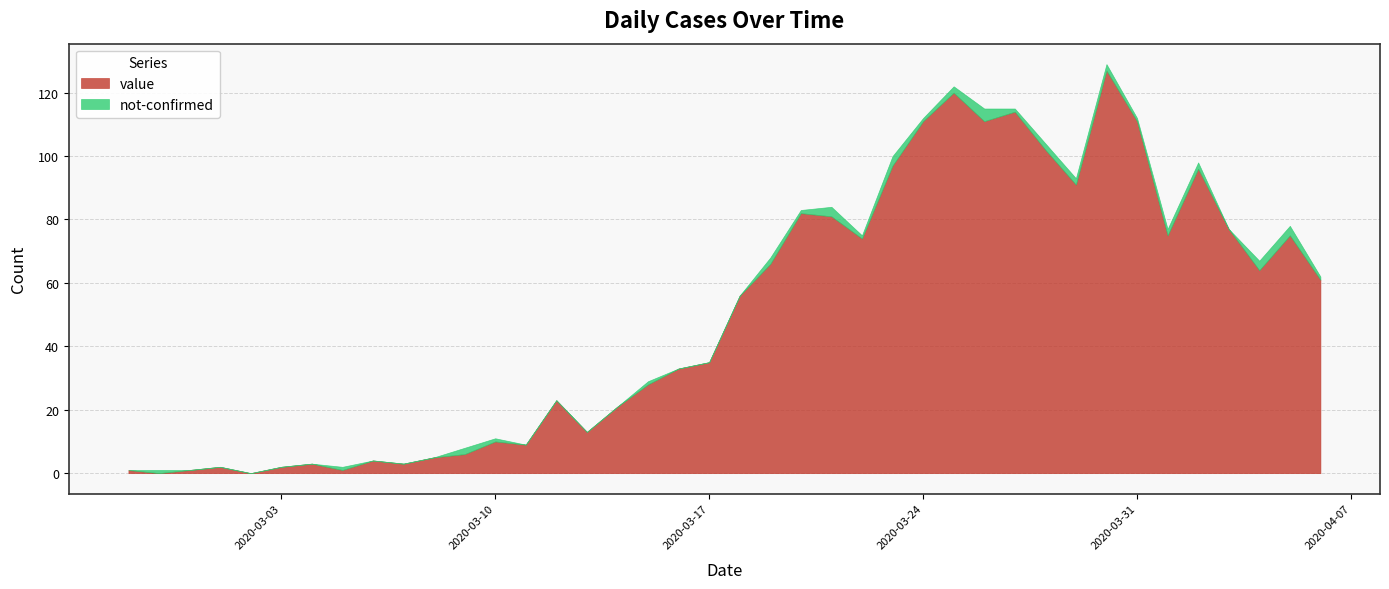

What is the average value of the not-confirmed series?

1